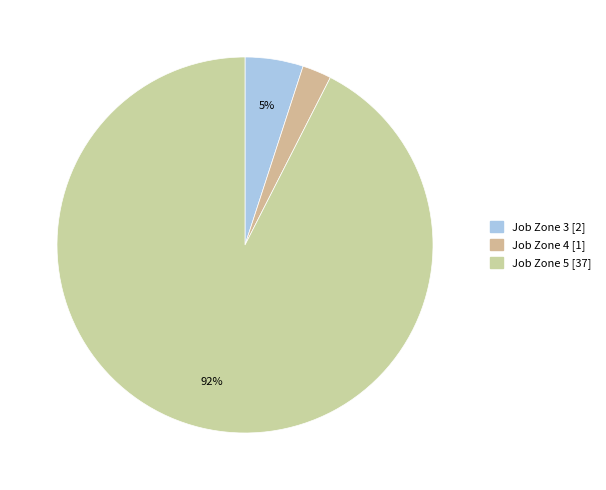

Count the number of slices in the pie.

3